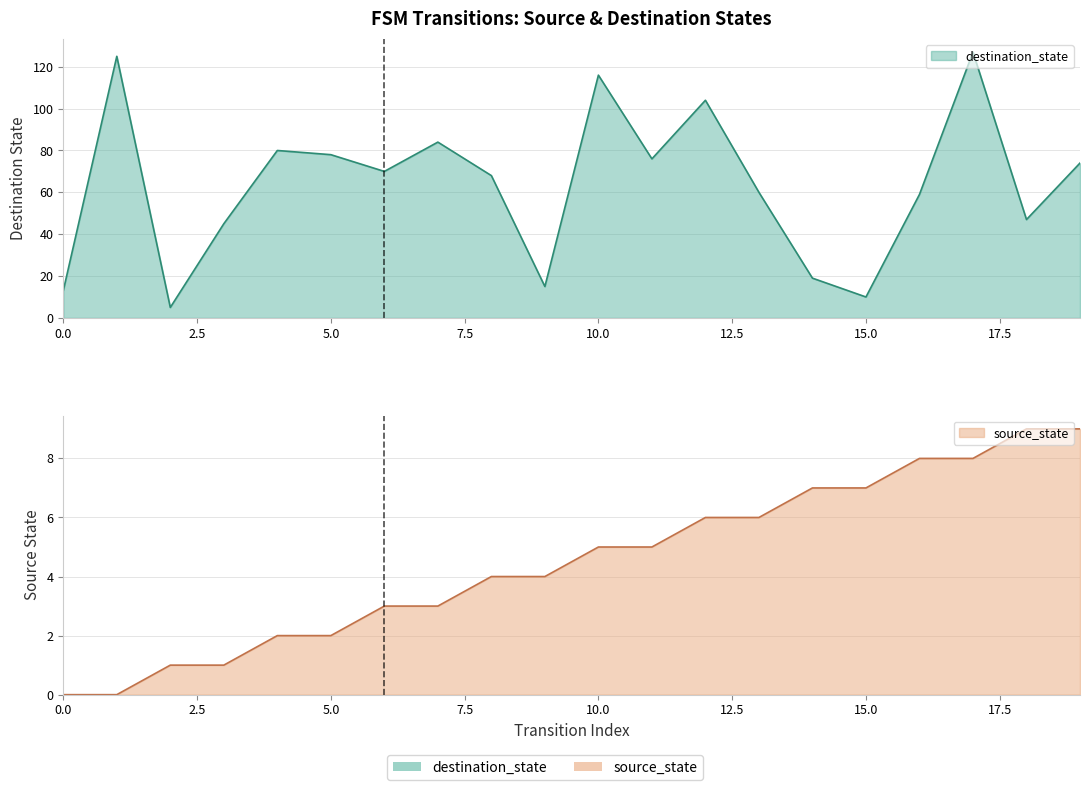

At how many categories does at least one series exceed 0?

20